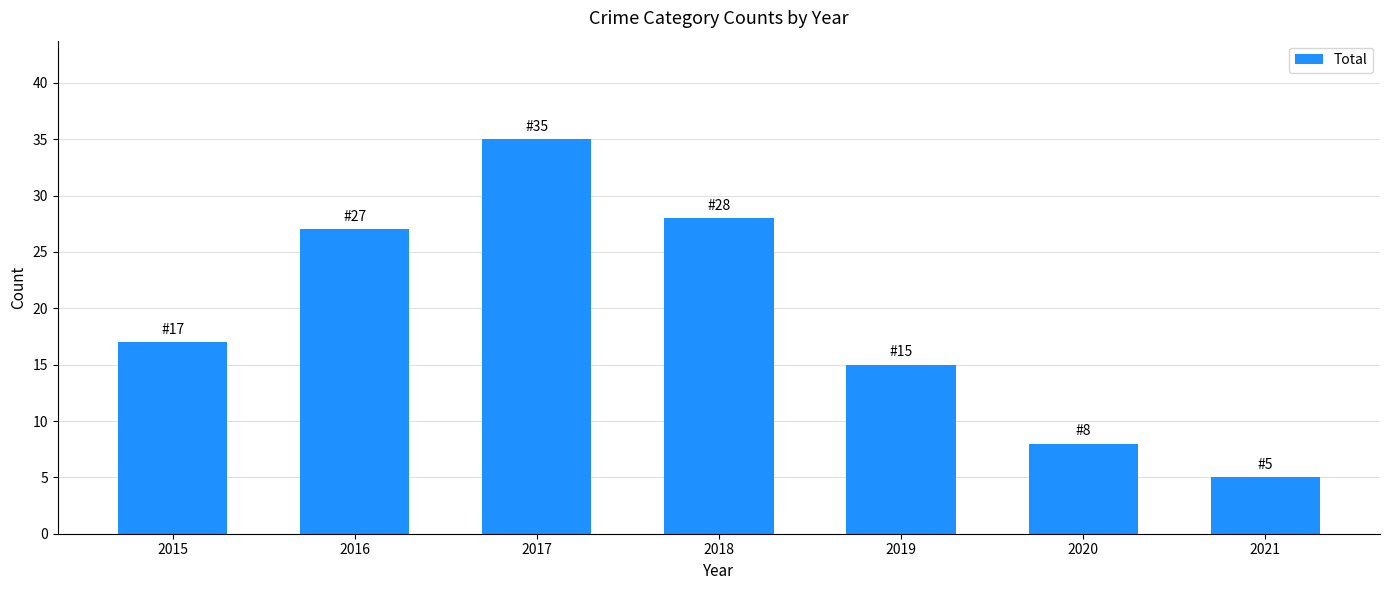

Are the bars grouped side by side (vs. stacked)?

No